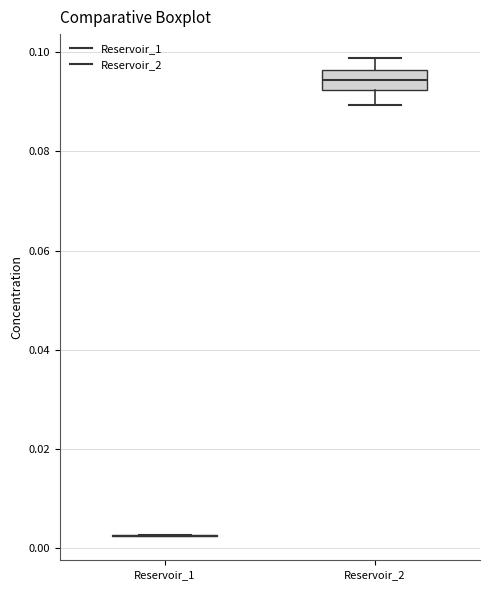

Reading left to right, transcribe this box plot: for each box, give where its median line is, the range the box spans, and where its two whiskers end, as read against the y-axis. The values are not printed on the chart, so give them approximately, as read against the axis.

Reservoir_1: box collapsed to a line at 0.002, whiskers 0.002 to 0.002
Reservoir_2: median 0.094, box 0.092 to 0.096, whiskers 0.090 to 0.098